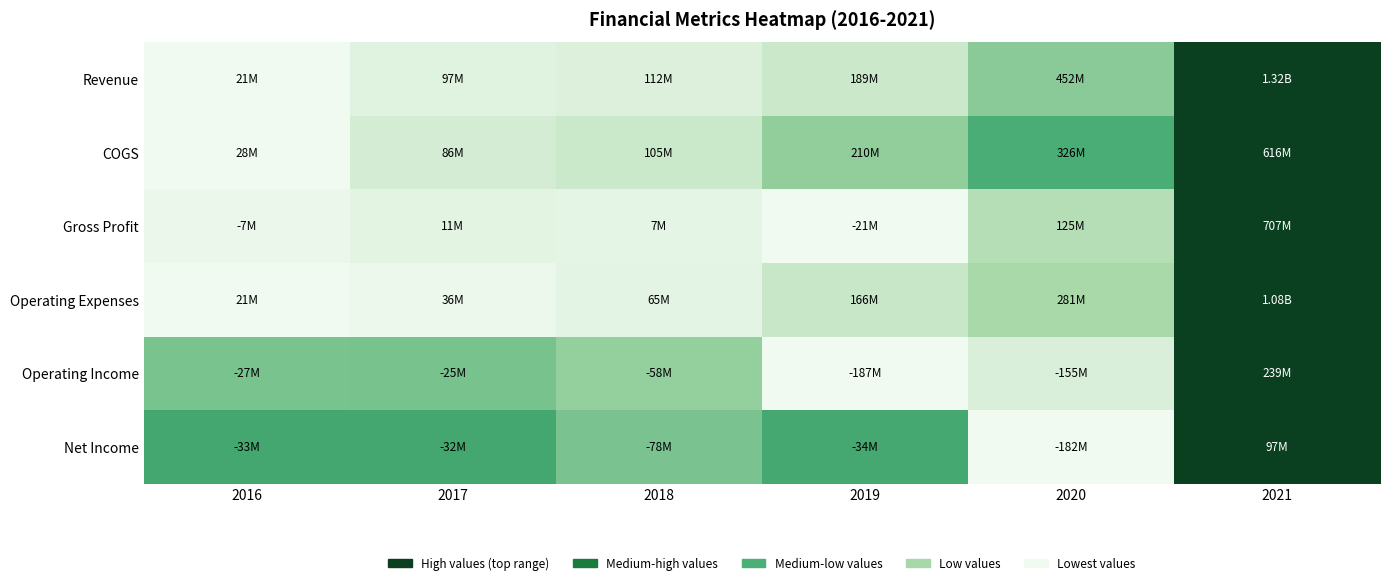

Reading left to right, what are all the values shown in this chart?

Revenue: 2016=0.0	2017=0.1	2018=0.1	2019=0.1	2020=0.3	2021=1.0
COGS: 2016=0.0	2017=0.1	2018=0.1	2019=0.3	2020=0.5	2021=1.0
Gross Profit: 2016=0.0	2017=0.0	2018=0.0	2019=0.0	2020=0.2	2021=1.0
Operating Expenses: 2016=0.0	2017=0.0	2018=0.0	2019=0.1	2020=0.2	2021=1.0
Operating Income: 2016=0.4	2017=0.4	2018=0.3	2019=0.0	2020=0.1	2021=1.0
Net Income: 2016=0.5	2017=0.5	2018=0.4	2019=0.5	2020=0.0	2021=1.0